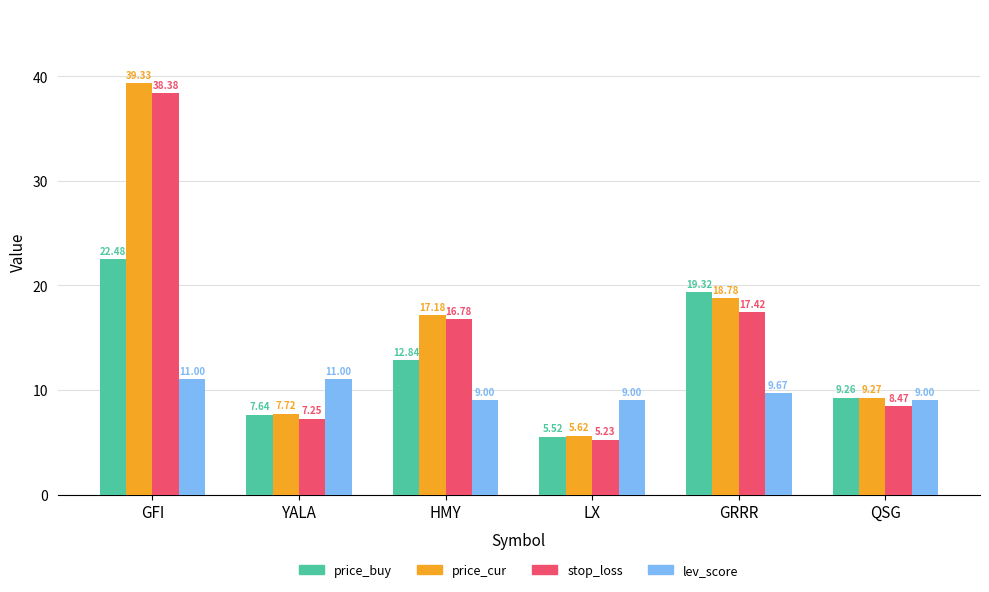

Which series changed the most between HMY and QSG?

stop_loss